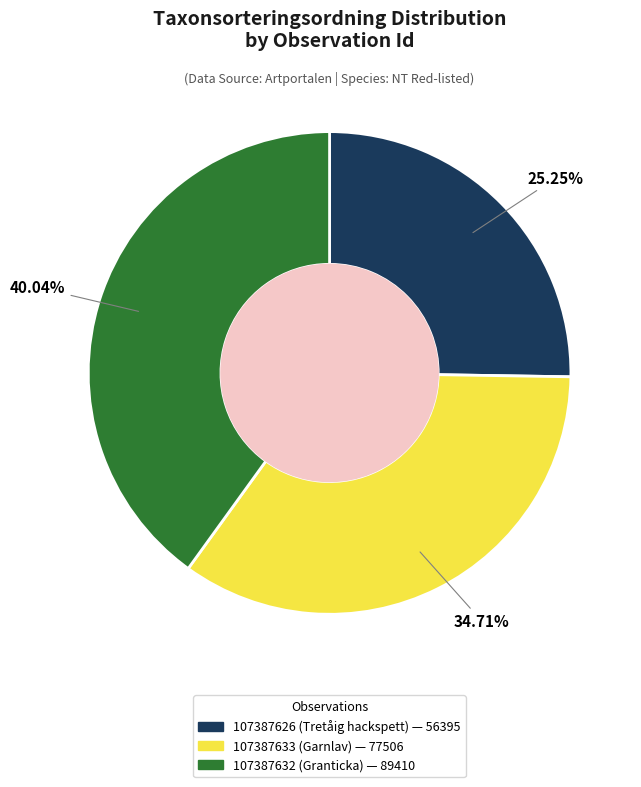

Does any single category account for the majority?

No